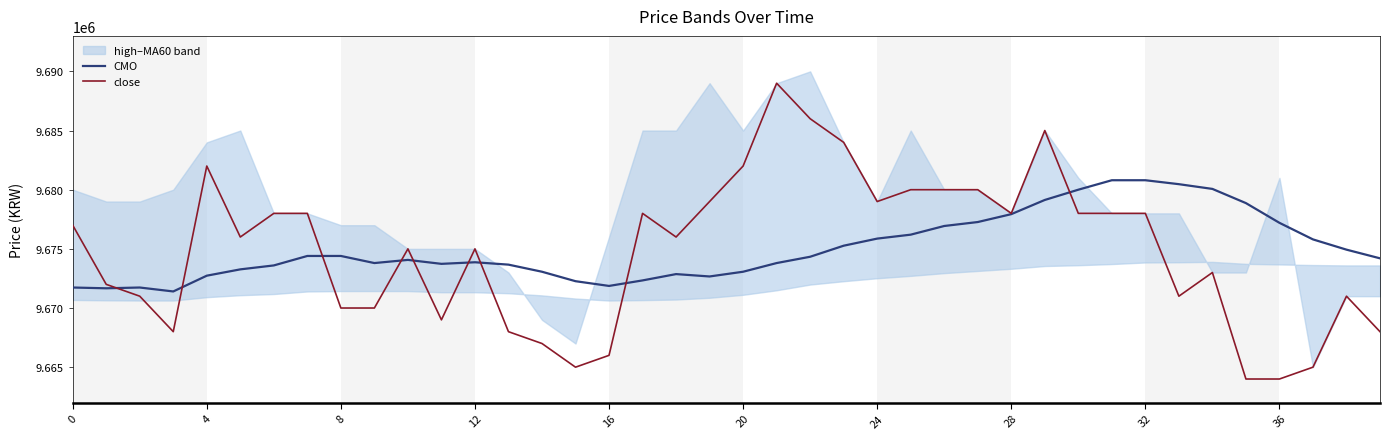

How many lines are shown in the chart?

2